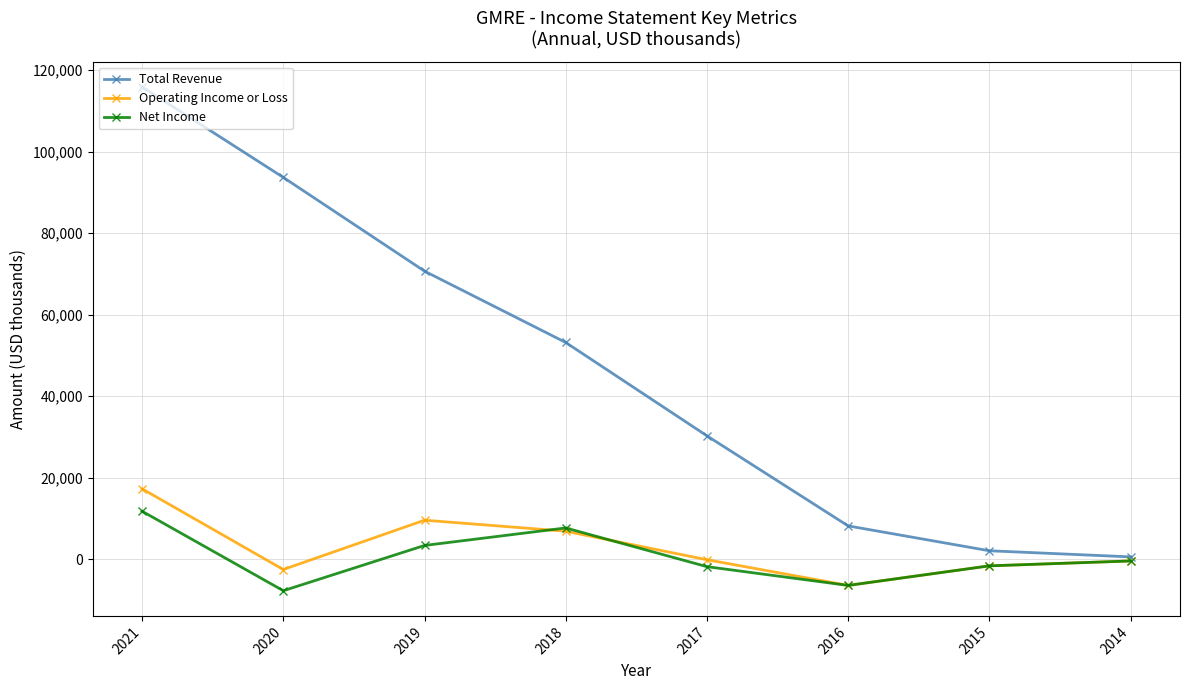

Read the Net Income value at 2016.

-6400